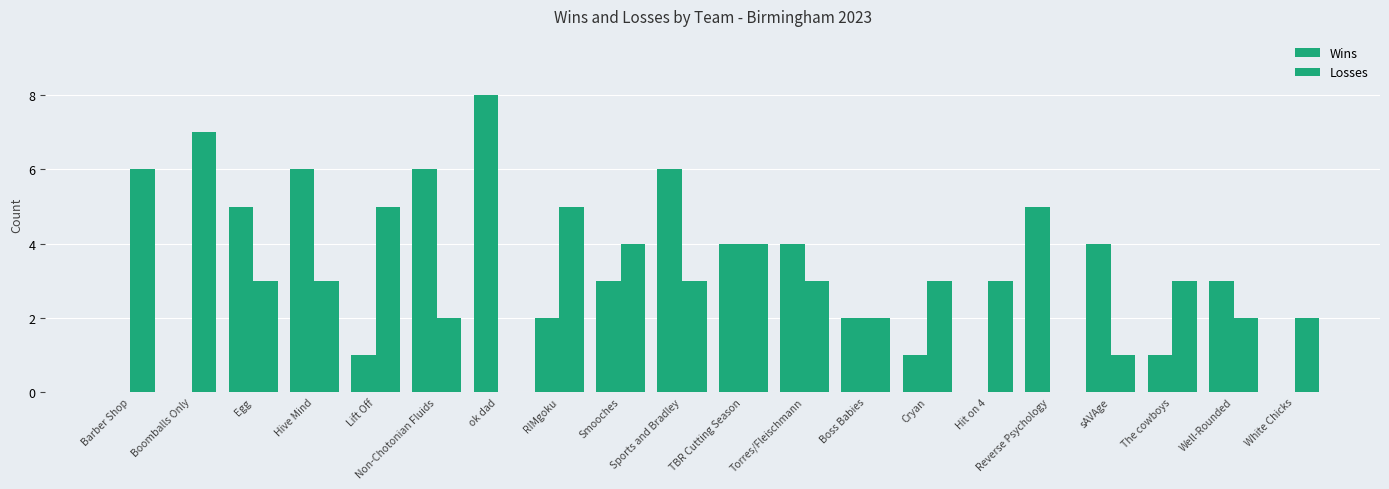

Count the Losses values in the range 2 to 4.

13